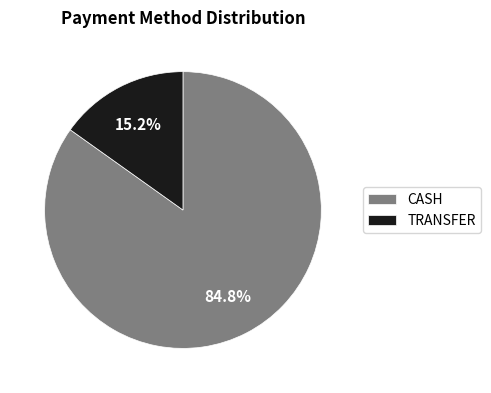

True or false: CASH accounts for 75% of the total.

False